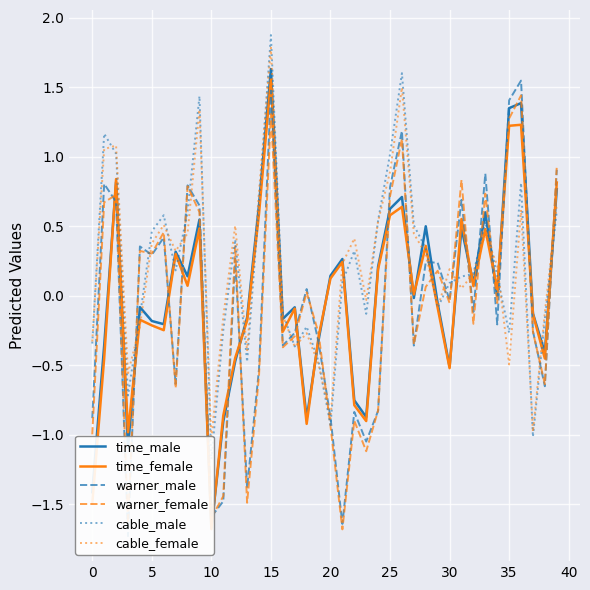

How many lines are shown in the chart?

6